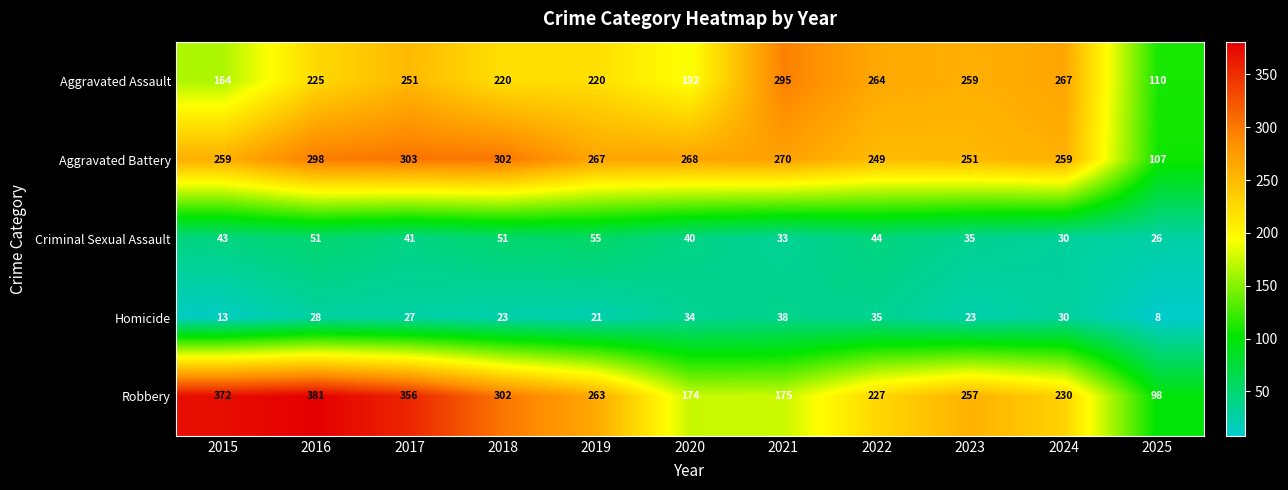

Is it true that Robbery equals 227 at 2022?

True